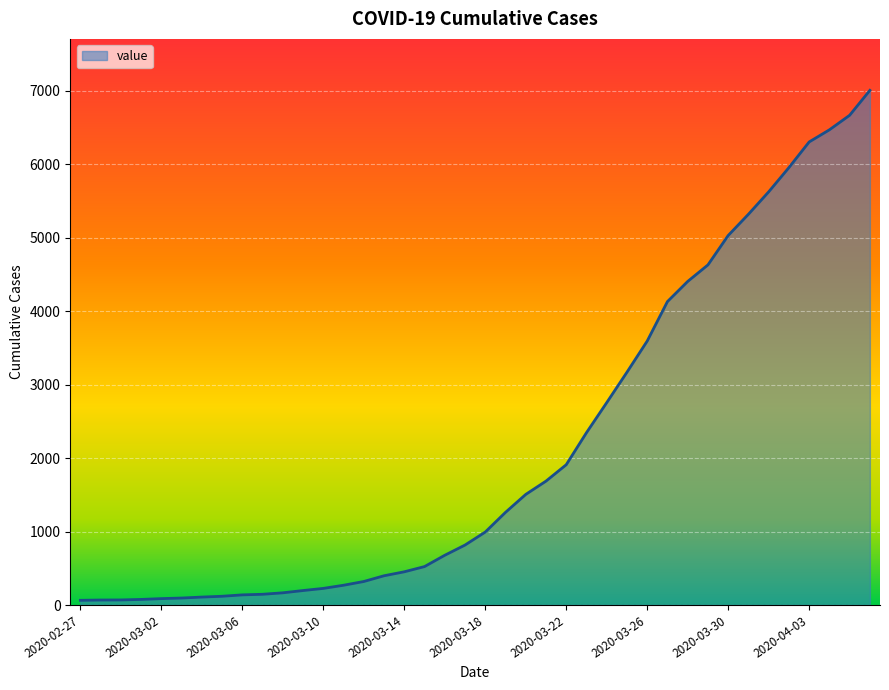

What is the difference between the maximum and minimum values?

6939